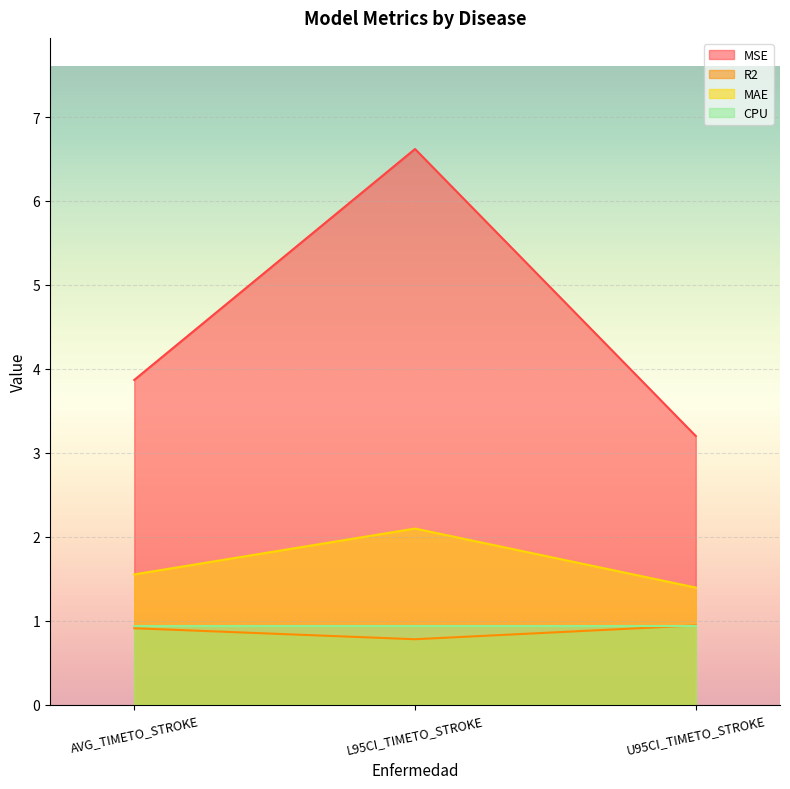

What position from the left is AVG_TIMETO_STROKE?

1